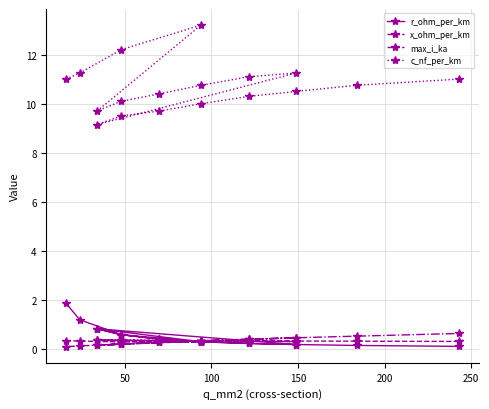

At 50, list the series in order from largest to smallest.

c_nf_per_km, r_ohm_per_km, x_ohm_per_km, max_i_ka